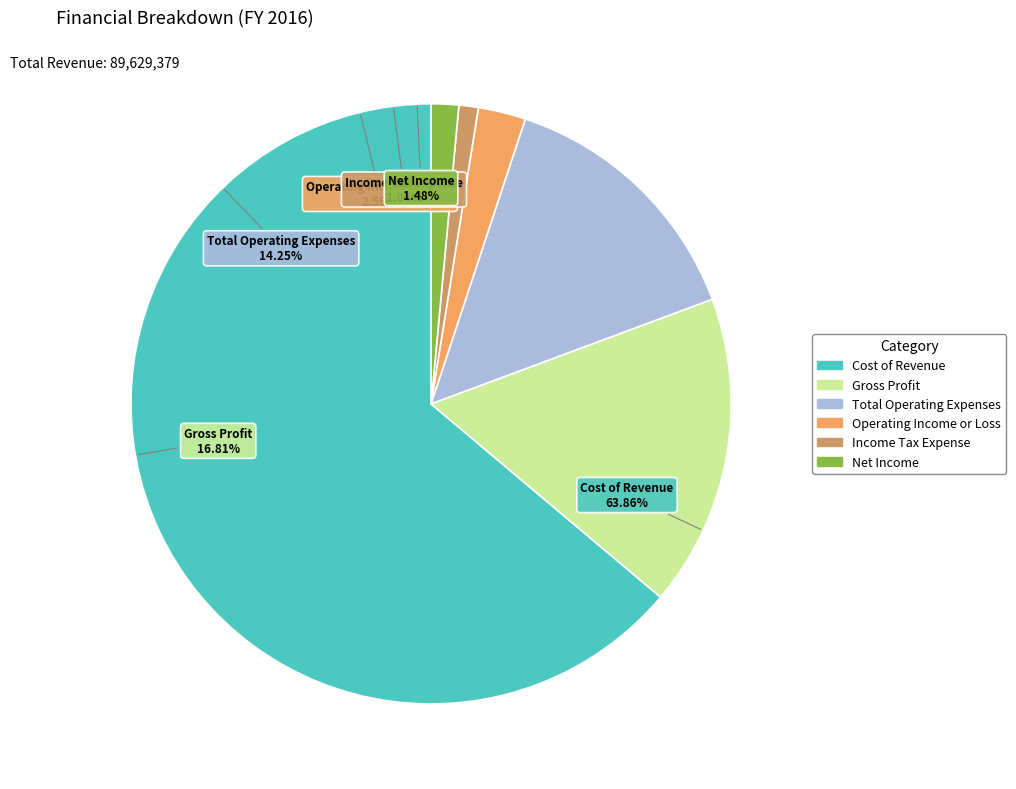

Count the number of slices in the pie.

6